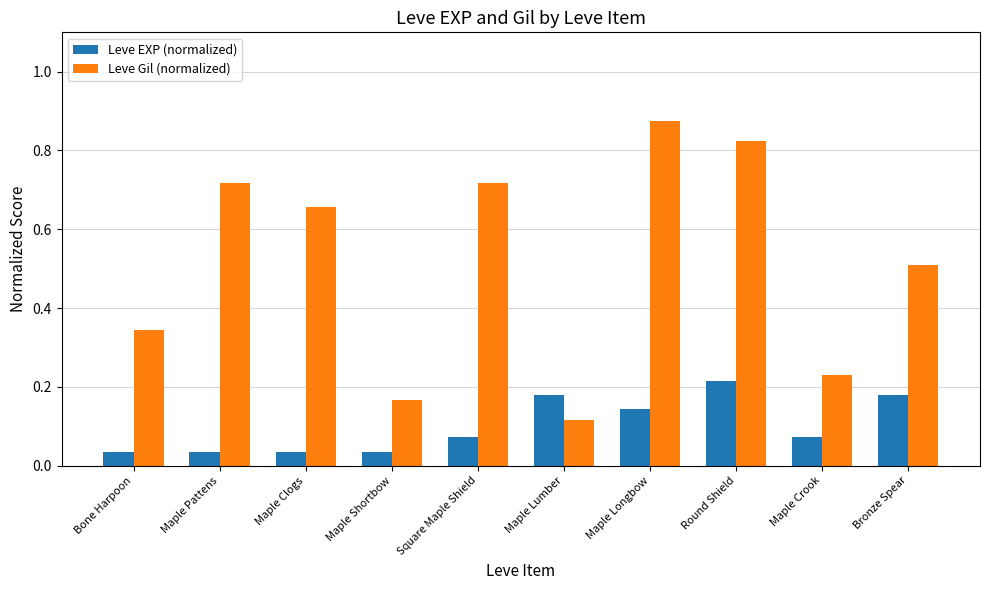

The Leve EXP (normalized) series shows 0.1 at Maple Clogs. True or false?

False